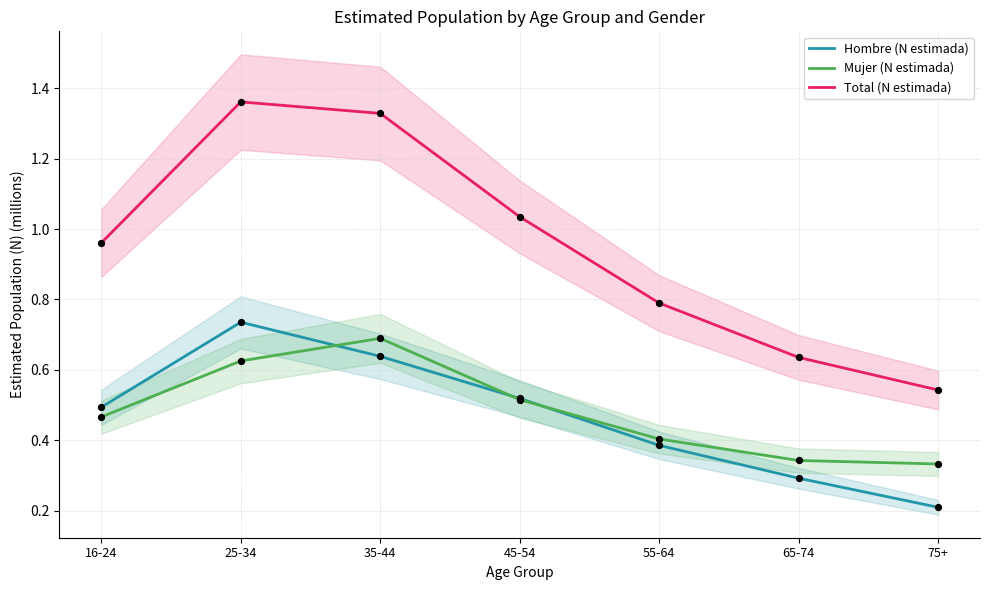

Which series contains the highest Y value?

Total (N estimada)